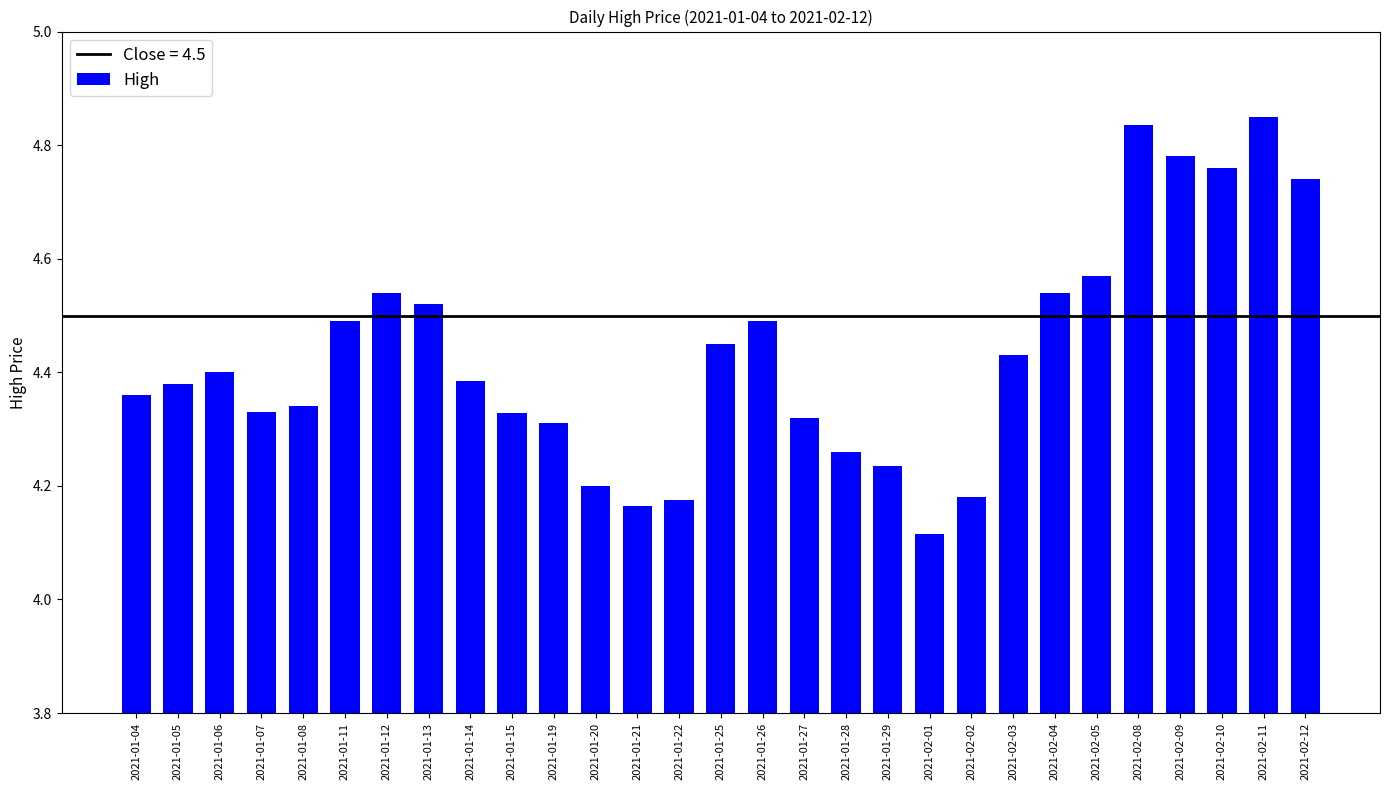

What is the sum of the values at 2021-01-28 and 2021-01-21?

8.4